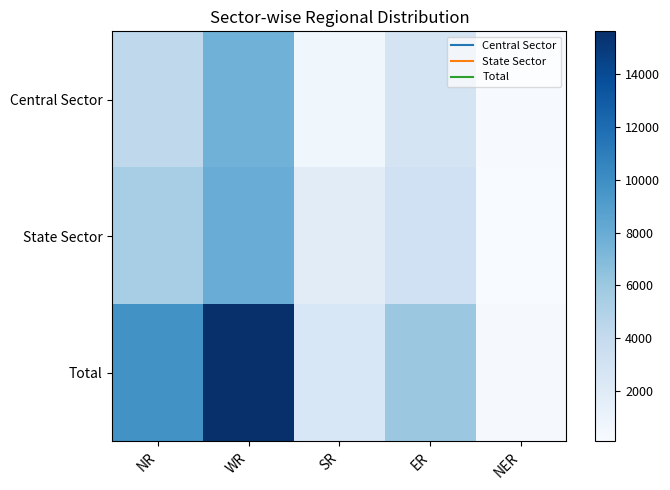

Between WR and SR, which series saw the biggest shift?

Total